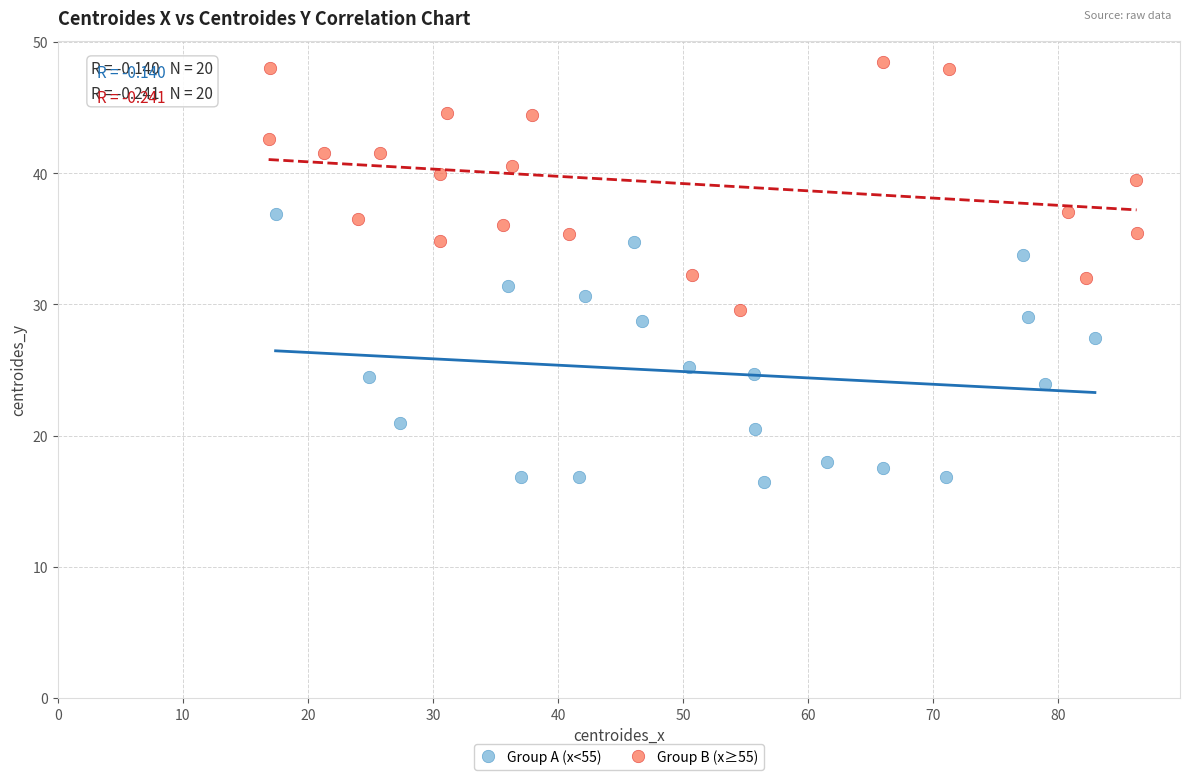

Which series contains the highest Y value?

Group B (x≥55)